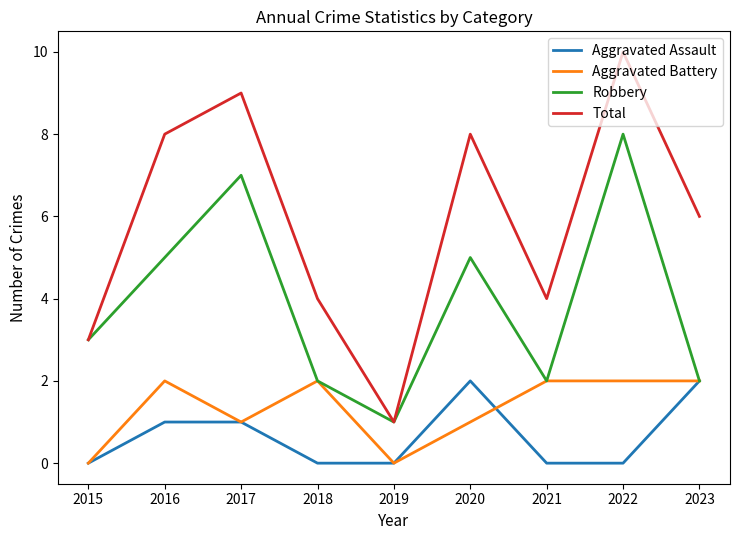

Which series has the largest total across all categories?

Total